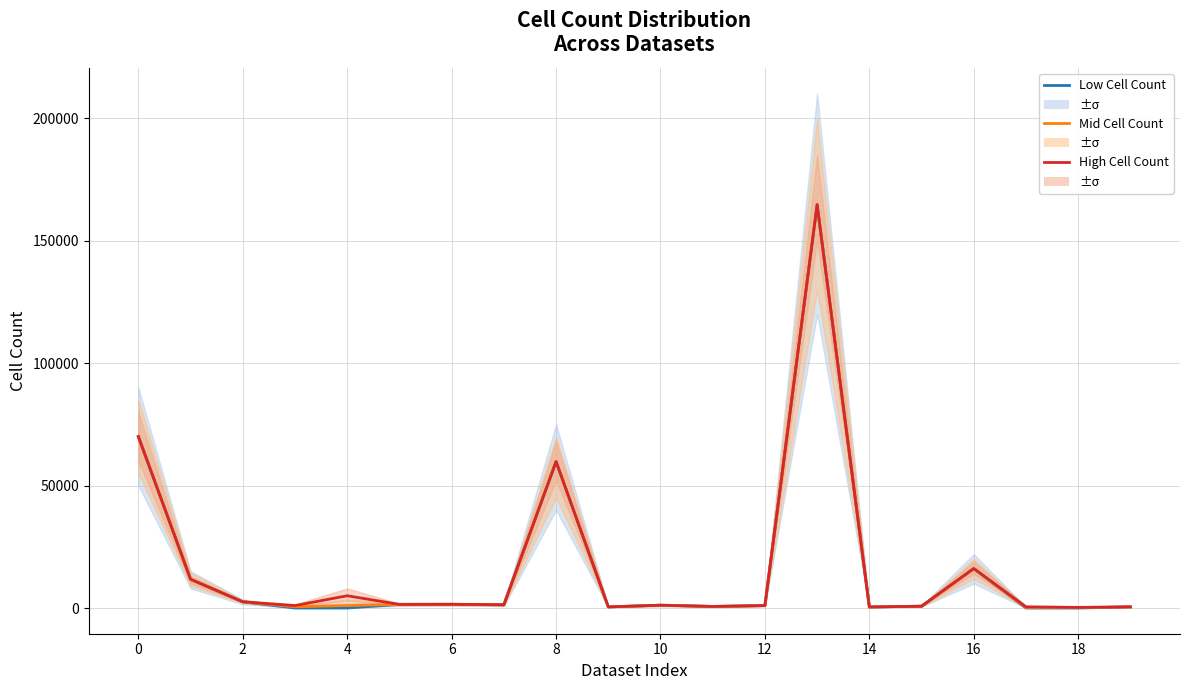

Which series changed the most between 10 and 11?

Low Cell Count